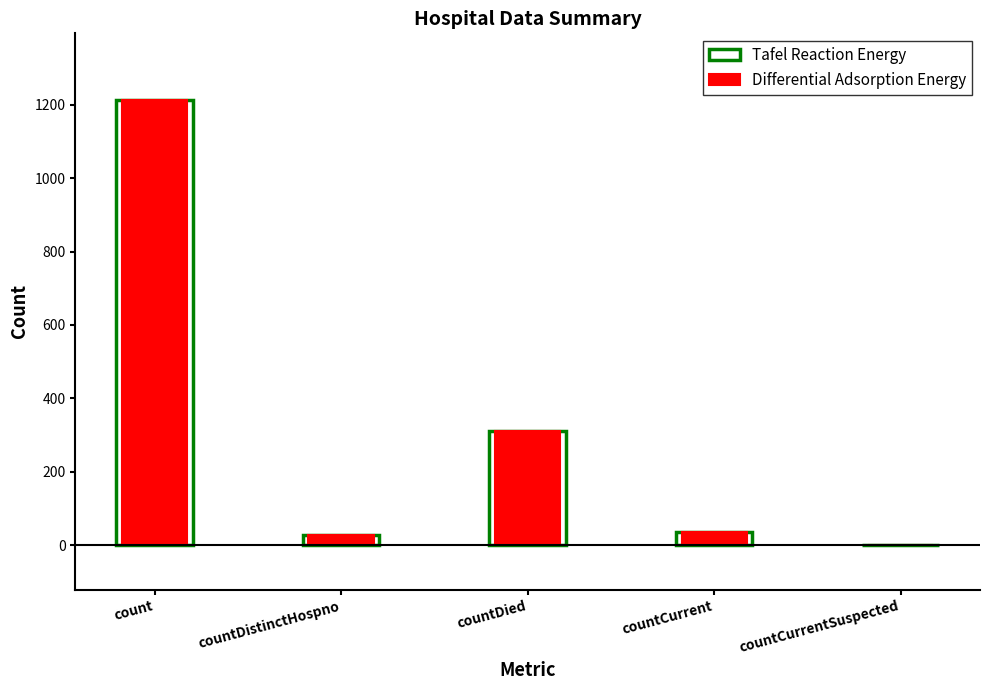

What is the maximum value for Differential Adsorption Energy?

1213